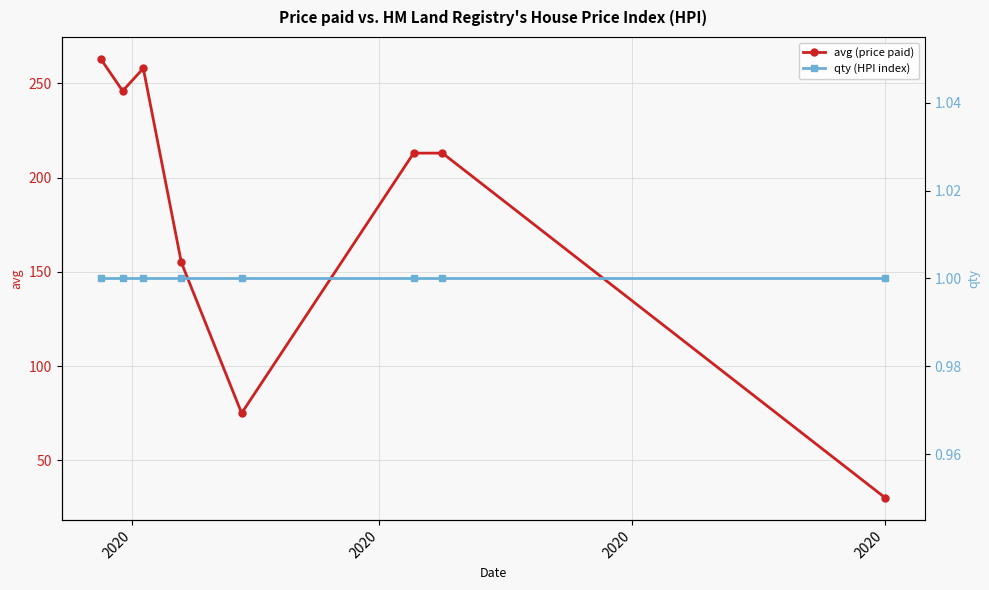

What is the value of the avg (price paid) point at the 8th from the left?

30